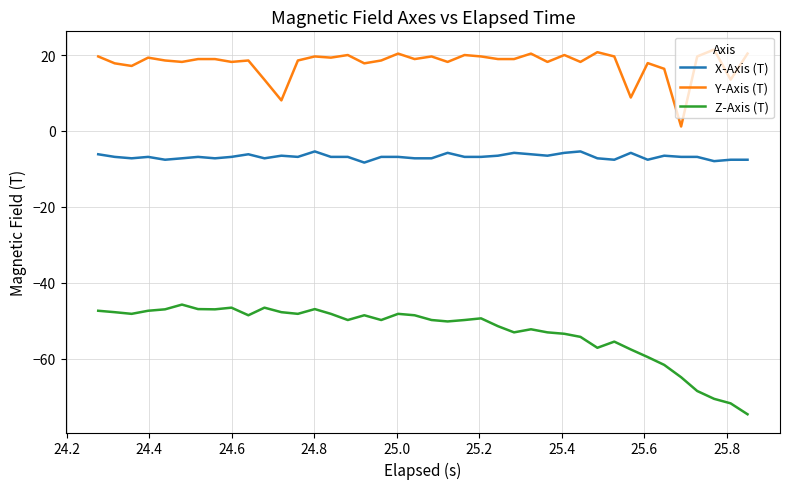

True or false: Z-Axis (T) and X-Axis (T) intersect in this chart.

False